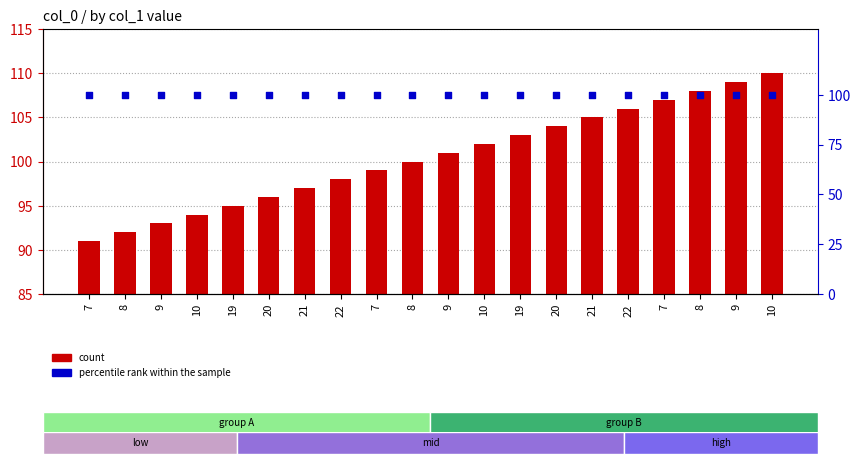

At which category is the sum across all series the highest?

10